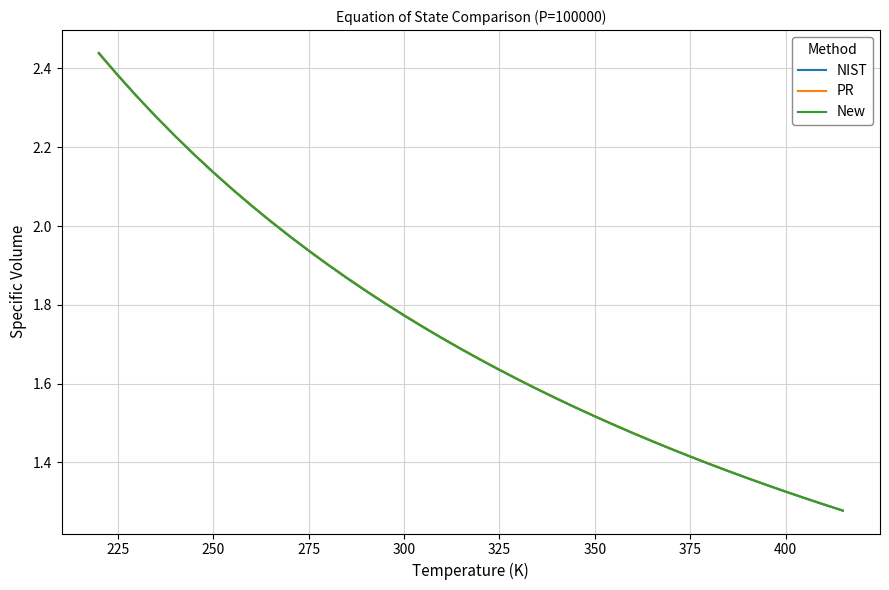

Which series has the widest spread of values?

NIST